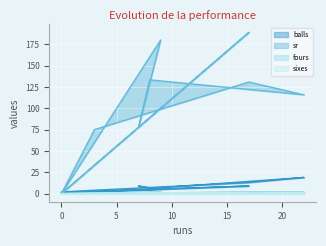

At which category does sixes reach its first local peak?

22